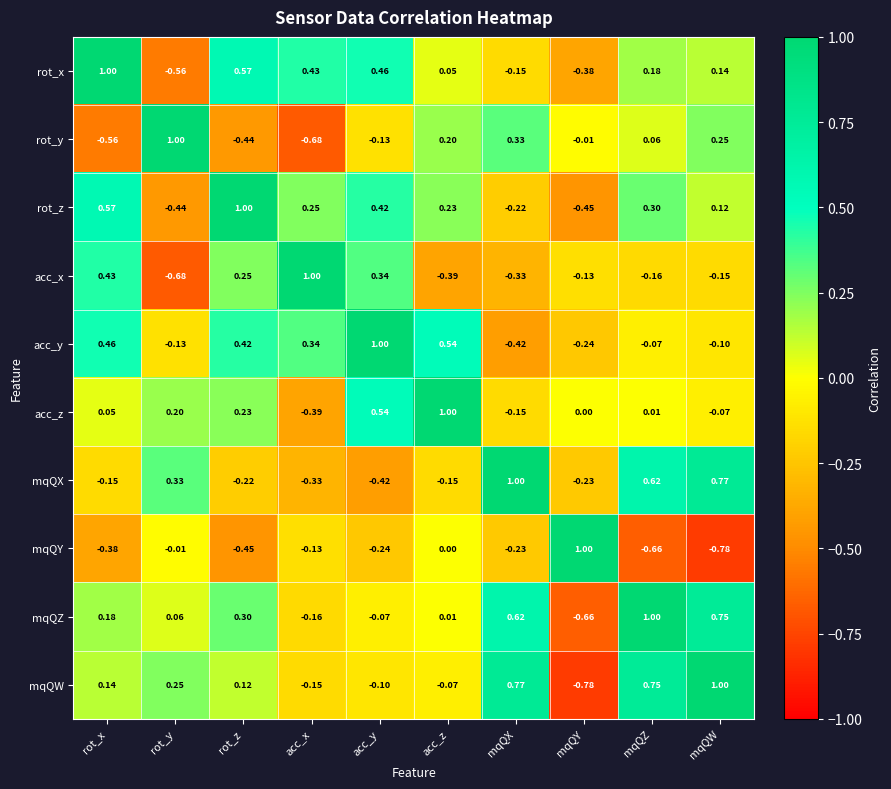

At which label does rot_y reach its peak?

rot_y